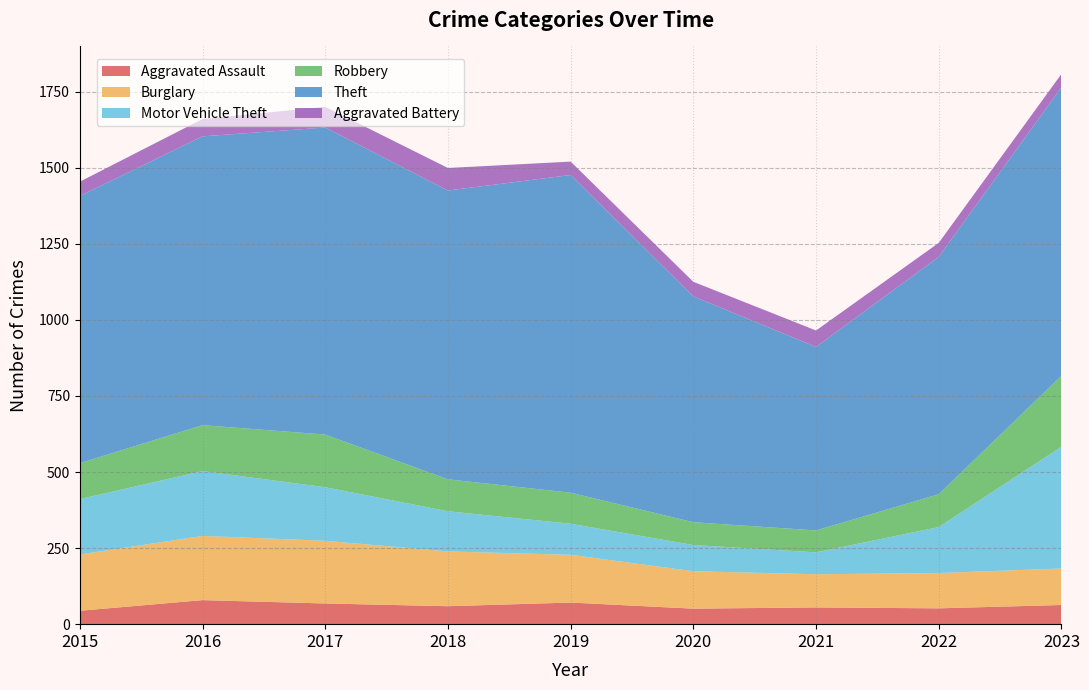

At which label does Burglary first exceed 157?

2015